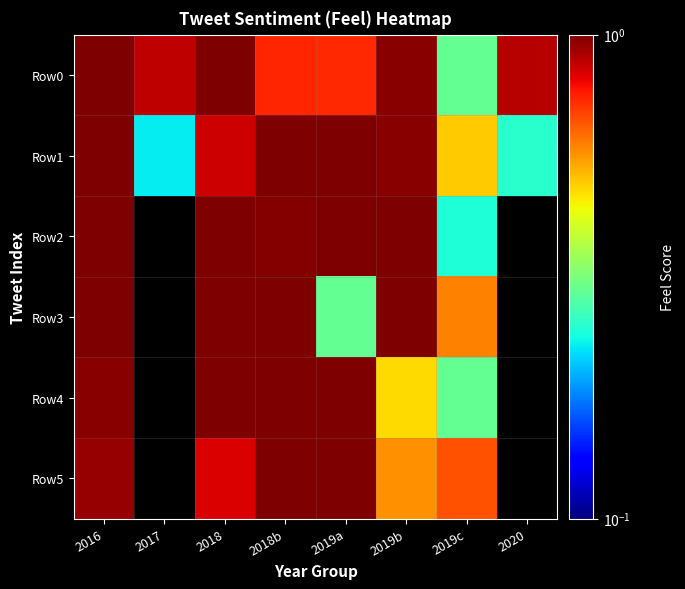

At which category is the sum across all series the highest?

2016